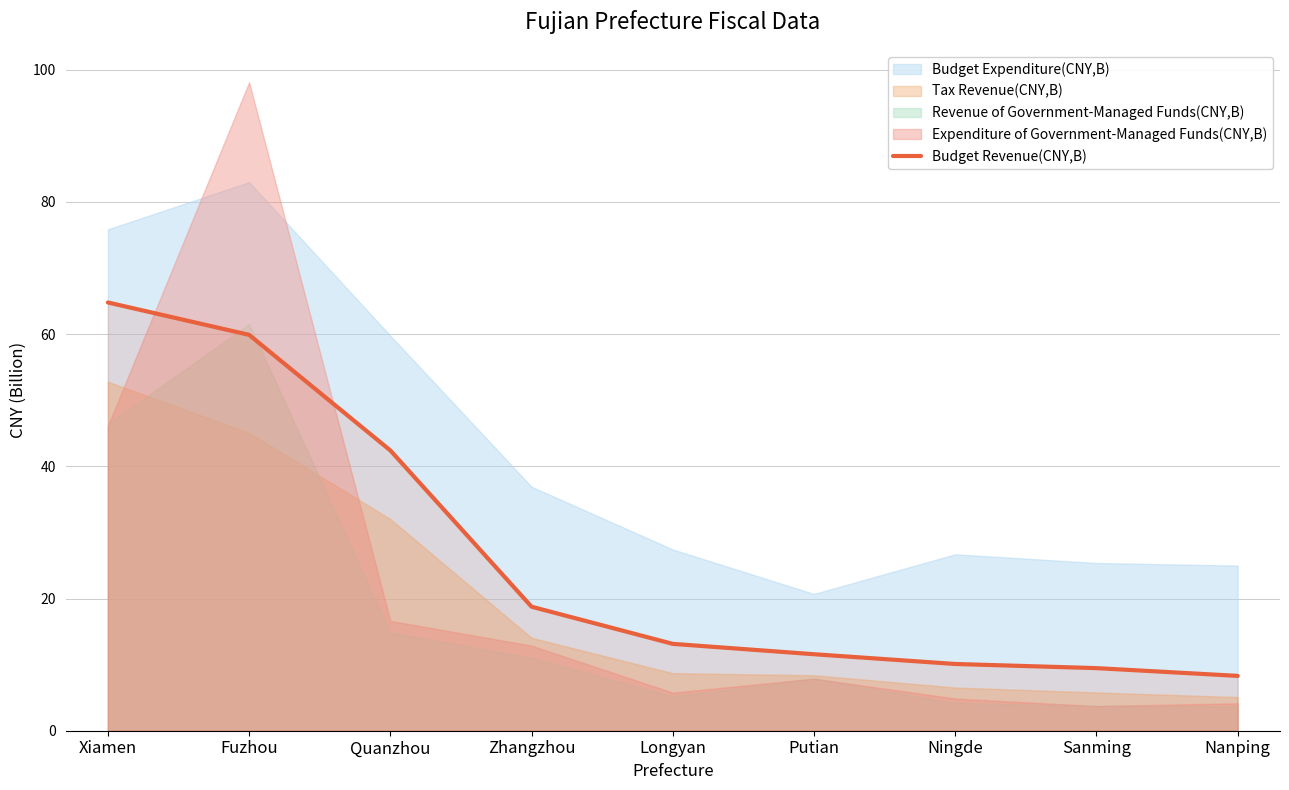

The value of Budget Revenue(CNY,B) at Fuzhou is 79.6. True or false?

False